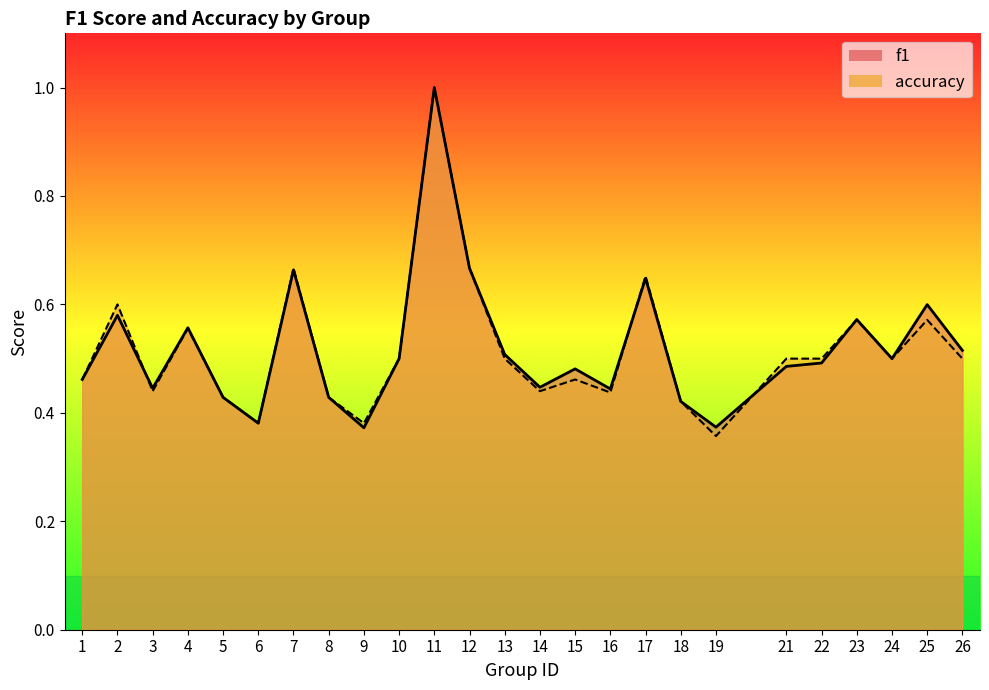

Which series has the largest range (max minus min)?

accuracy